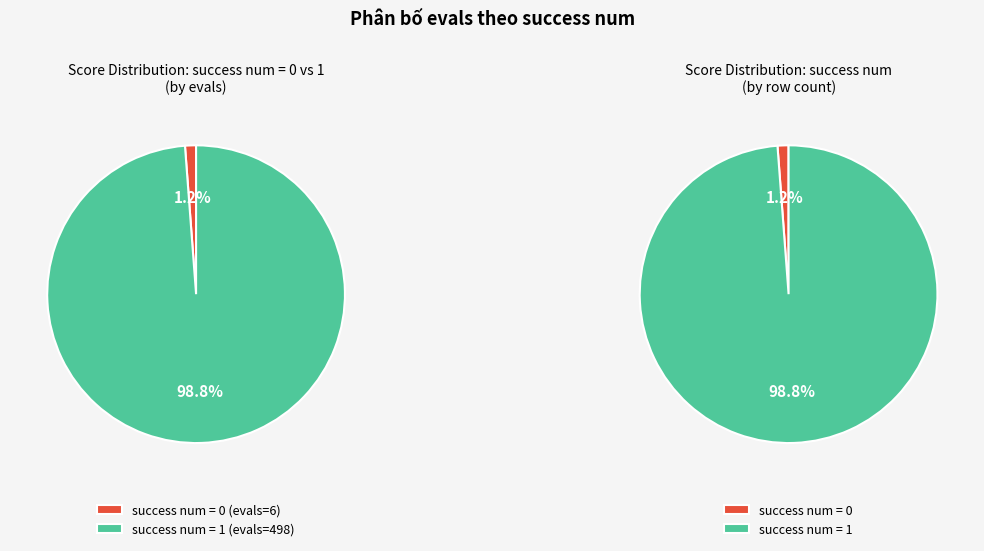

Which category accounts for the majority?

success num = 1 (evals=498)